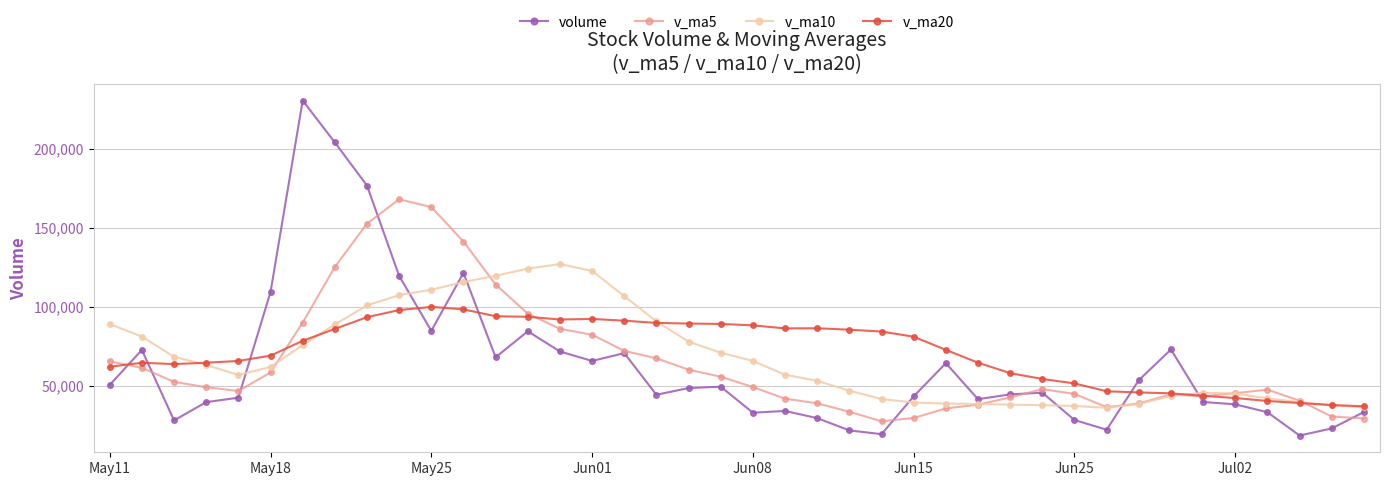

True or false: volume has more than 1 interior local peaks.

True